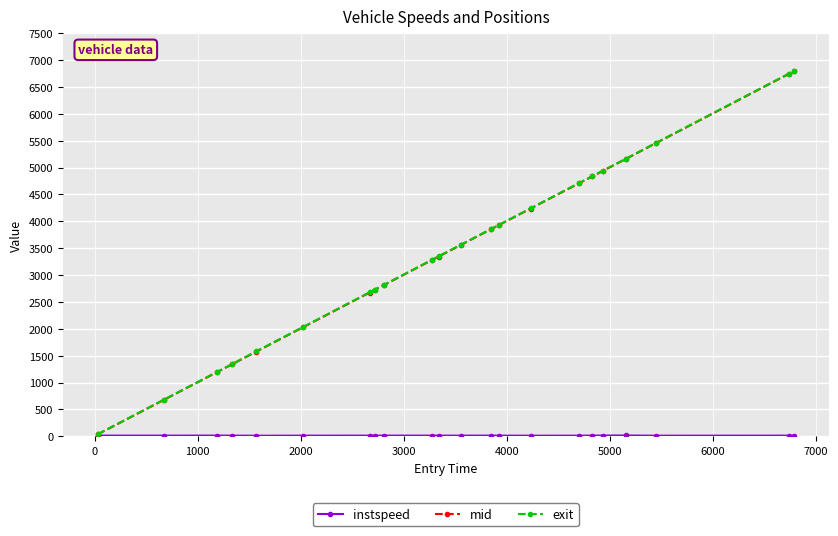

How many lines are shown in the chart?

3